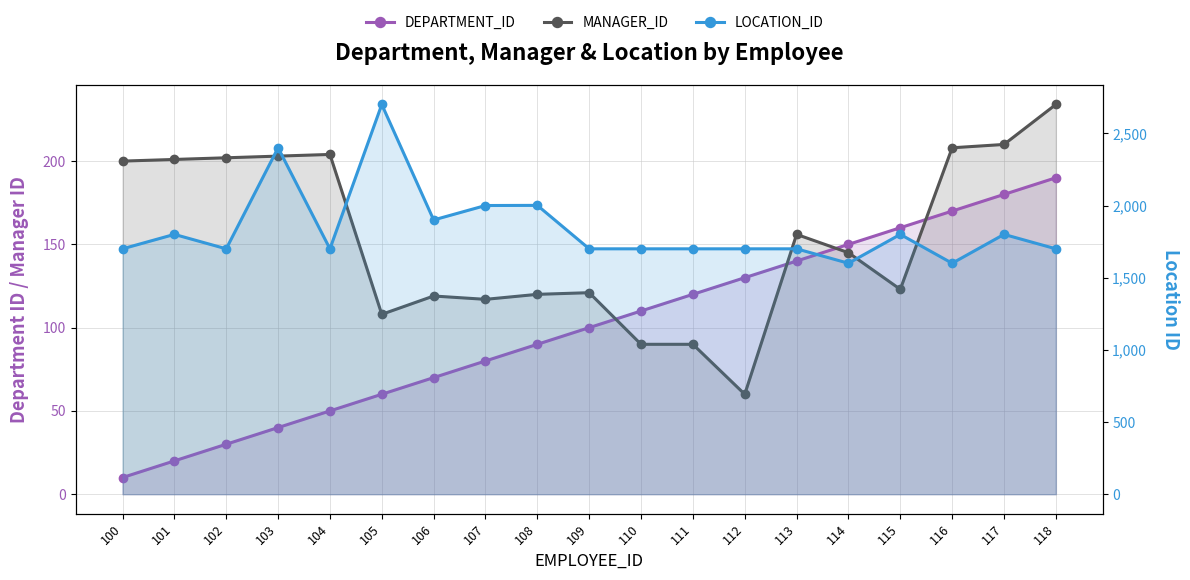

At which label does LOCATION_ID reach its peak?

105